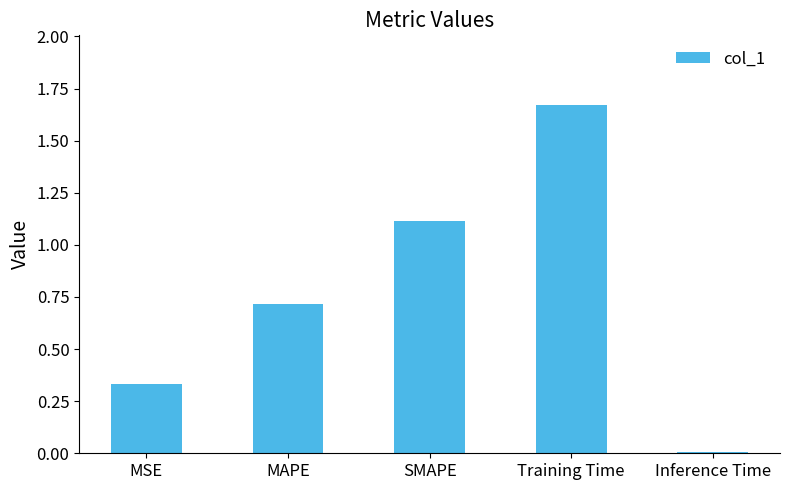

What is the difference between the values at Training Time and SMAPE?

0.6